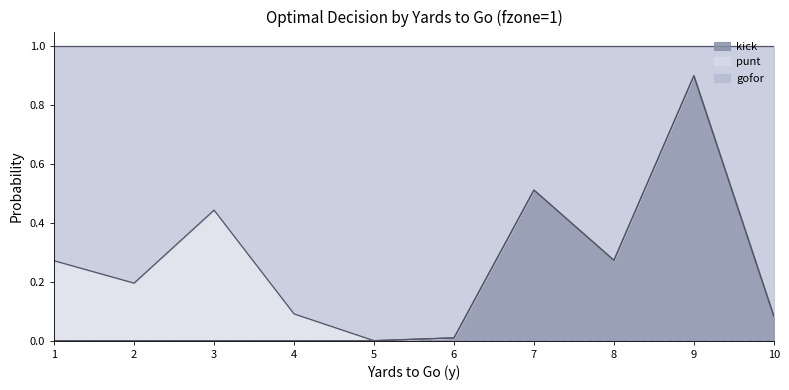

The value of kick at 1 is 0.0. True or false?

True